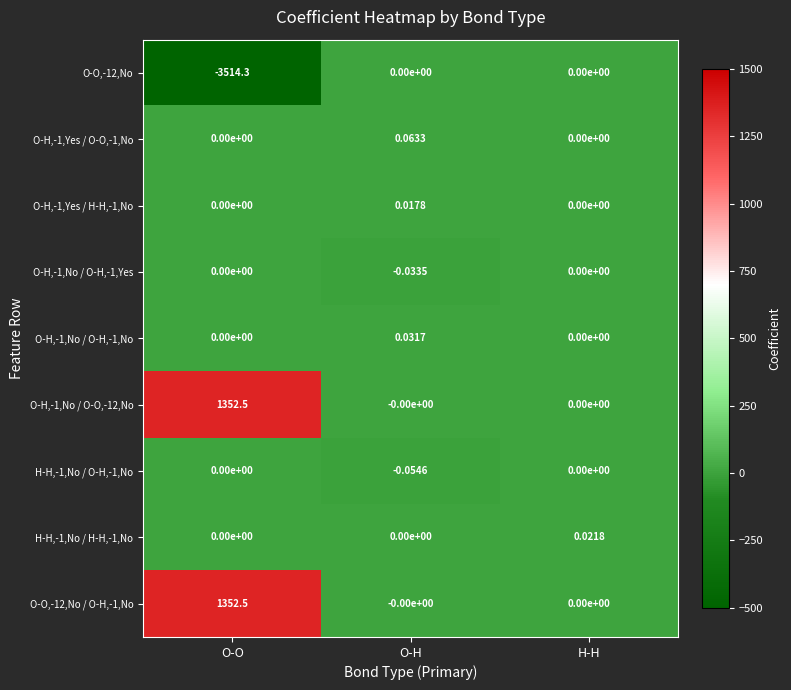

Which category has the lowest value across all series?

O-O